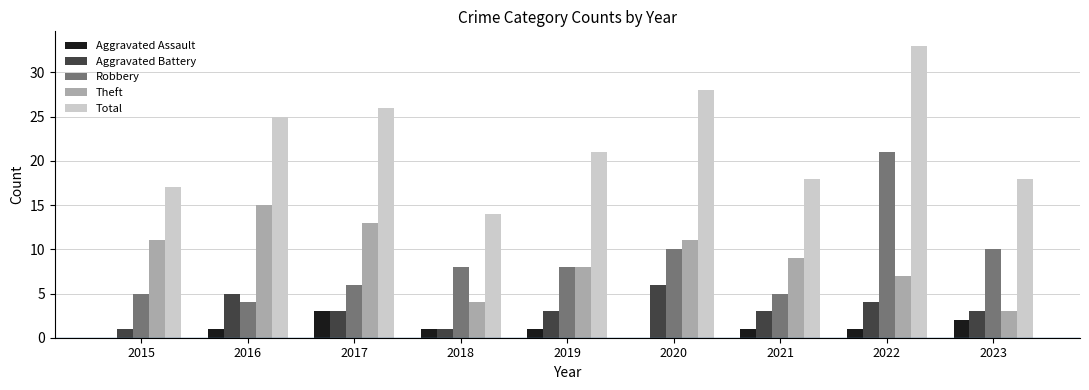

At which category does the chart reach its peak across all series?

2022